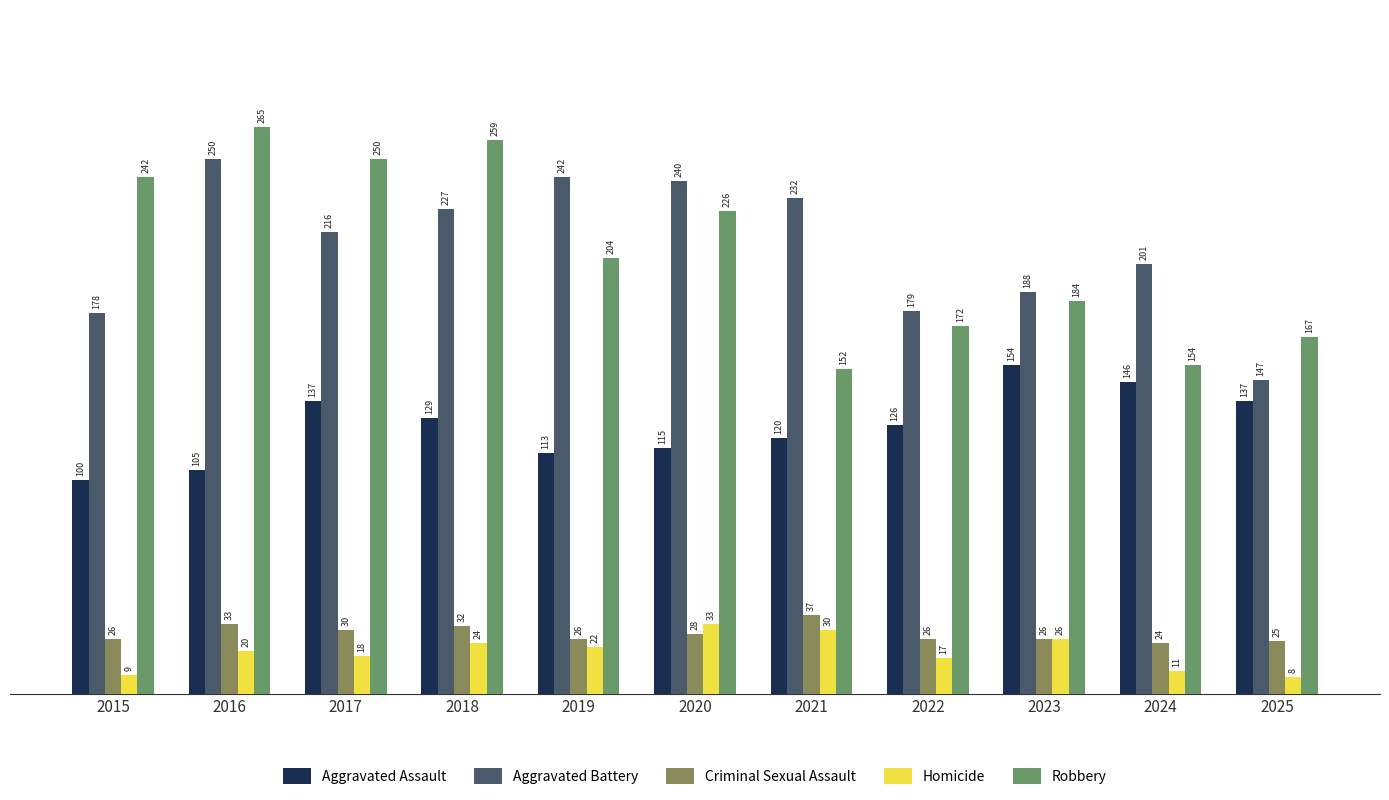

What are all the series names shown in the legend?

Aggravated Assault, Aggravated Battery, Criminal Sexual Assault, Homicide, Robbery